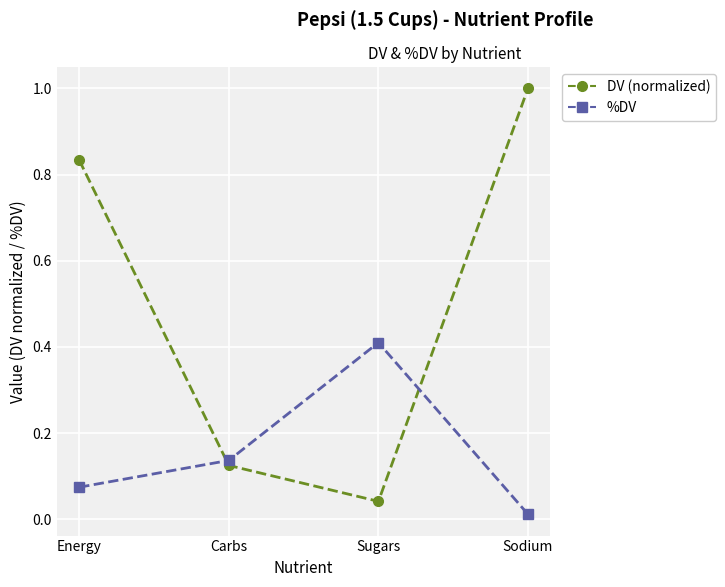

Rank the series at Sugars from lowest to highest value.

DV (normalized), %DV